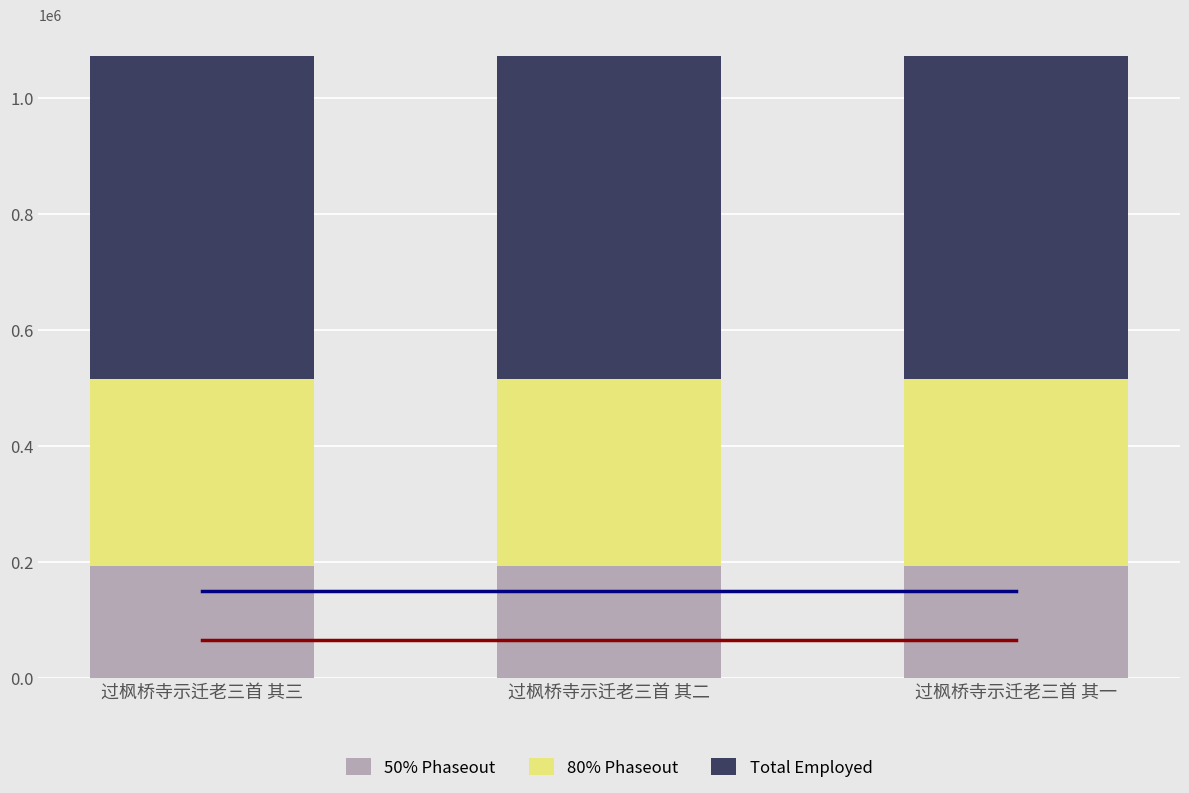

How many distinct data groups are displayed?

3